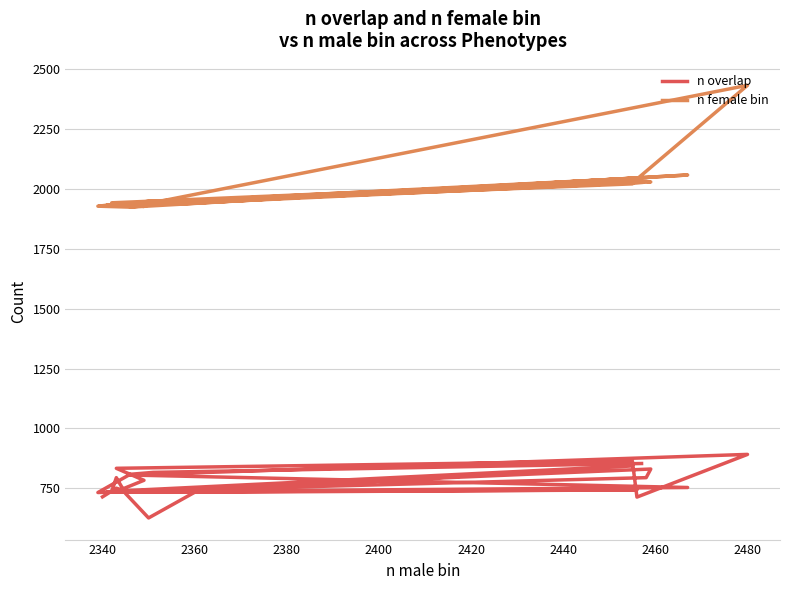

Which series has the largest total across all categories?

n female bin